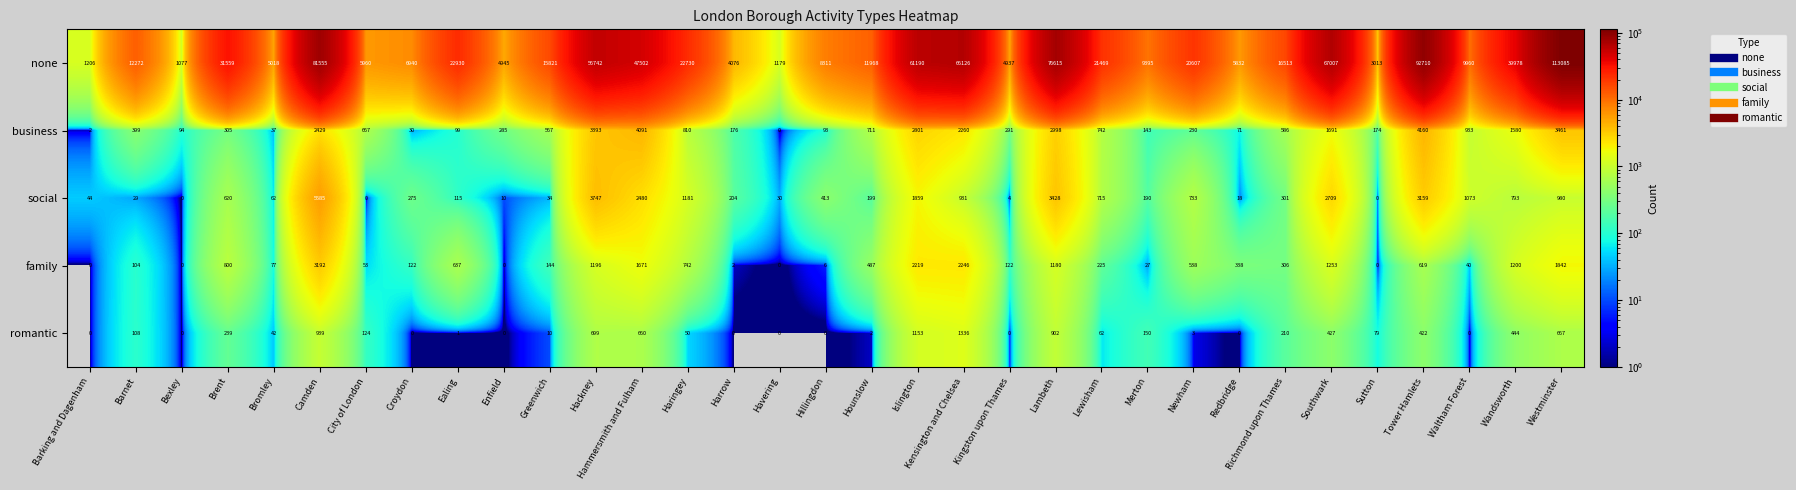

At which category is the sum across all series the highest?

Westminster